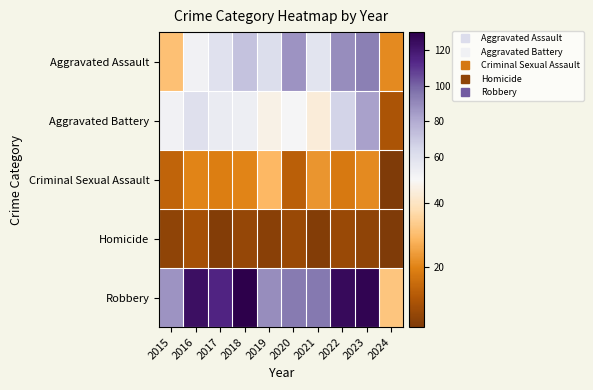

Between 2023 and 2020, which is larger?

2023